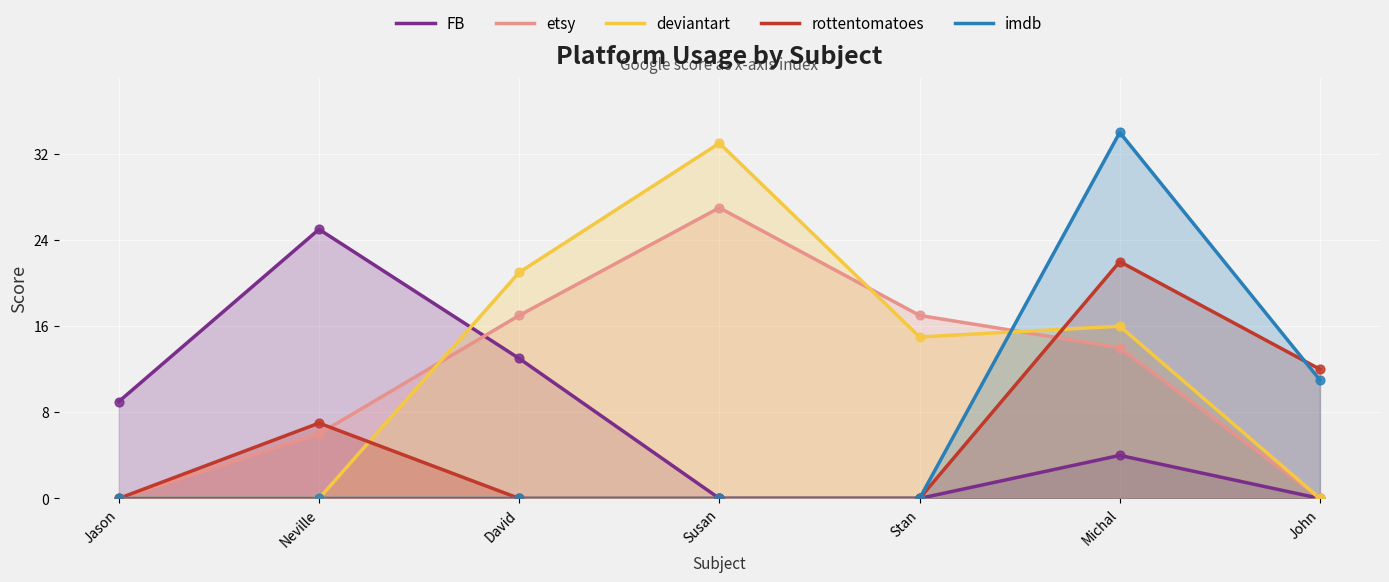

Which series has the largest total across all categories?

deviantart